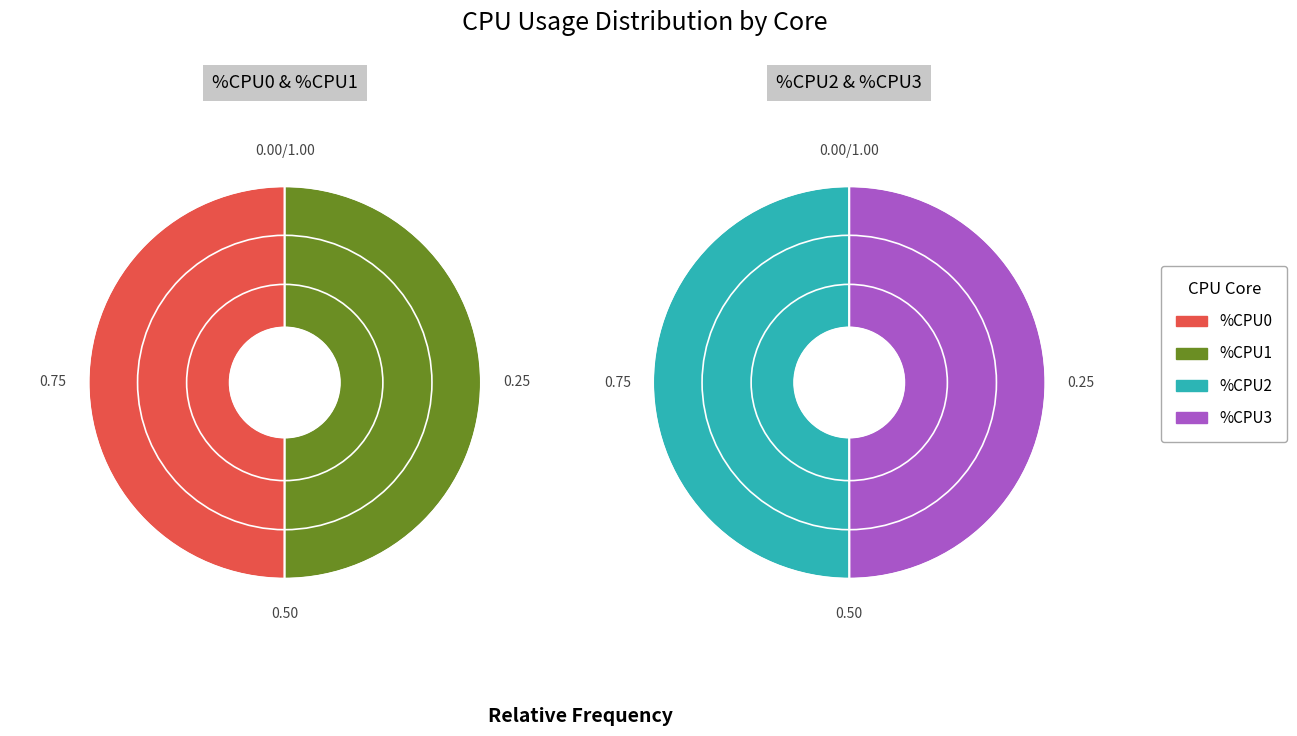

Is there any slice that represents more than half of the pie?

No